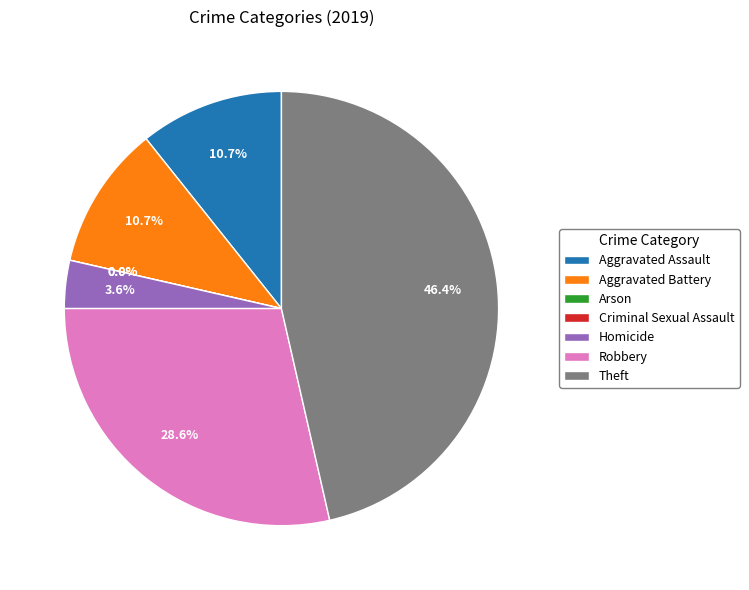

What percentage do Criminal Sexual Assault and Aggravated Battery together represent?

10.7%